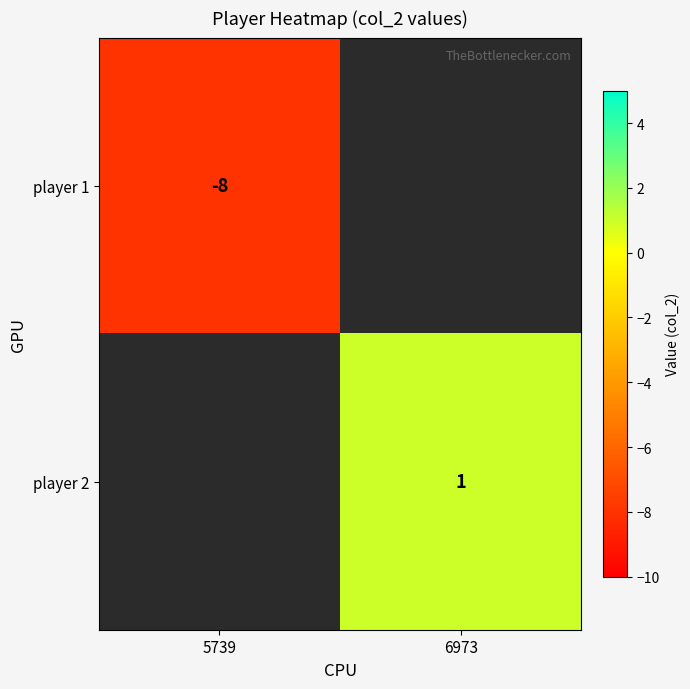

Which has a higher value, 6973 or 5739?

5739